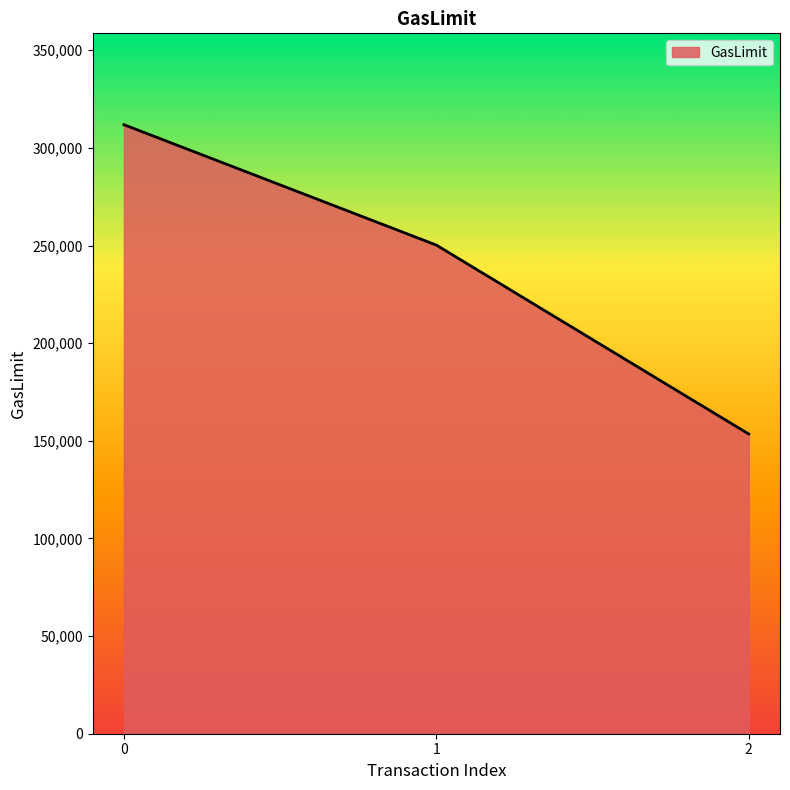

The chart shows a value of 221649 at 2. True or false?

False